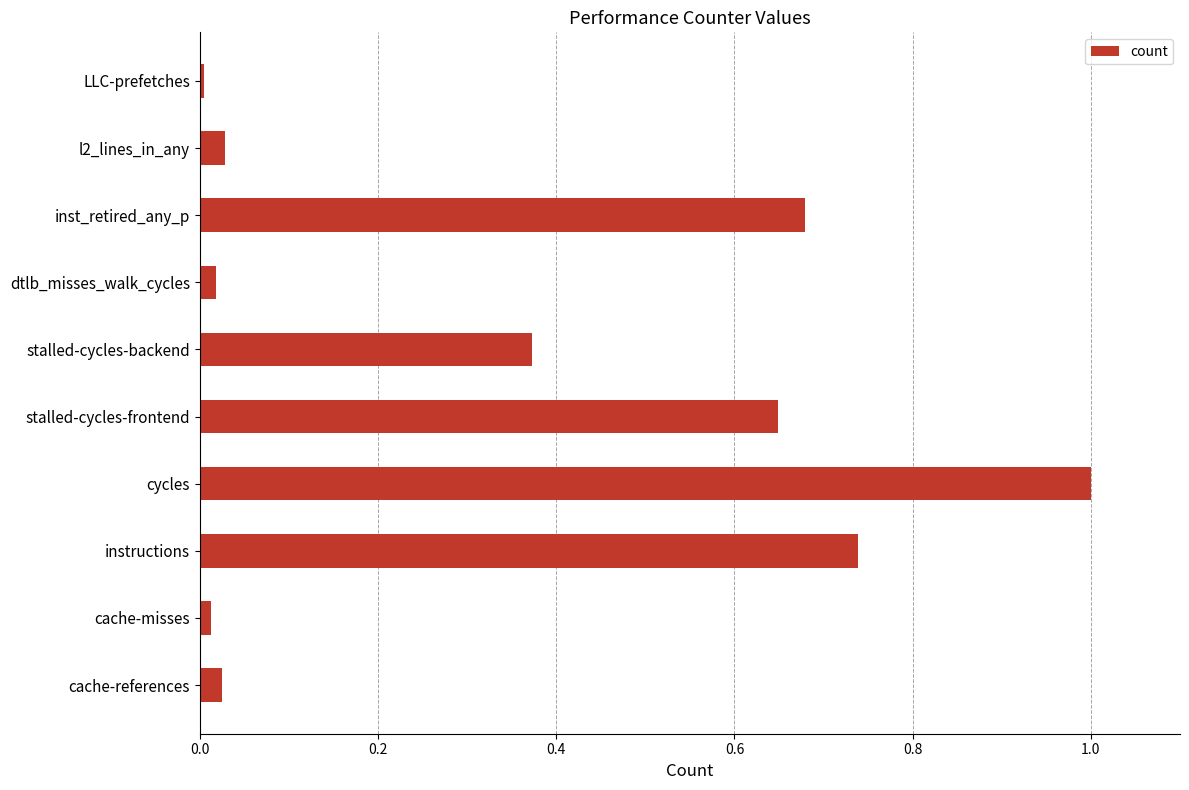

What is the change in value from instructions to stalled-cycles-backend?

-0.4